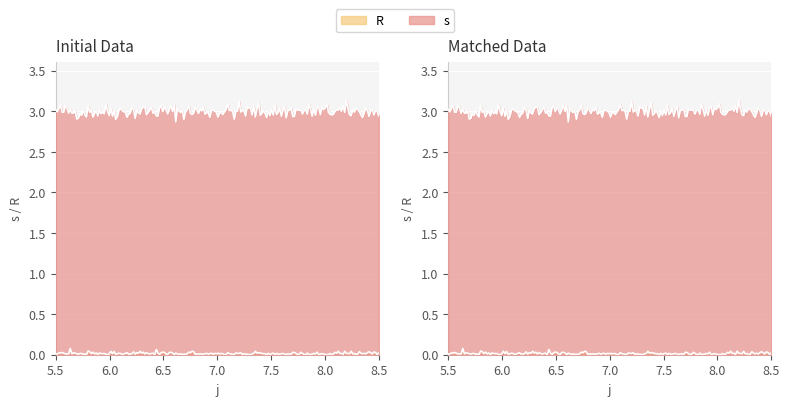

True or false: s and R intersect in this chart.

False